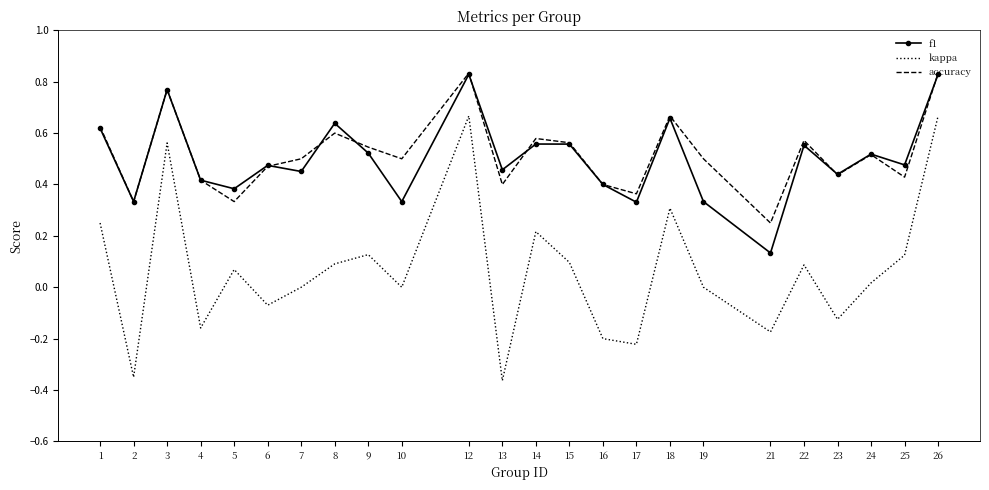

True or false: kappa has more than 0 interior local peaks.

True